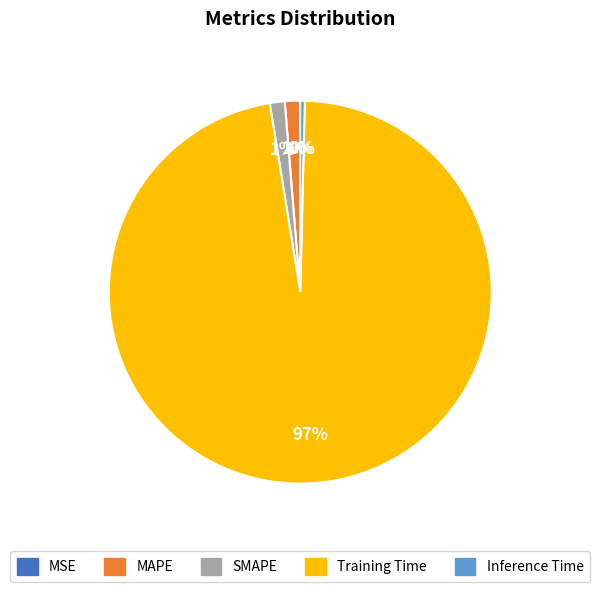

True or false: SMAPE accounts for 12% of the total.

False